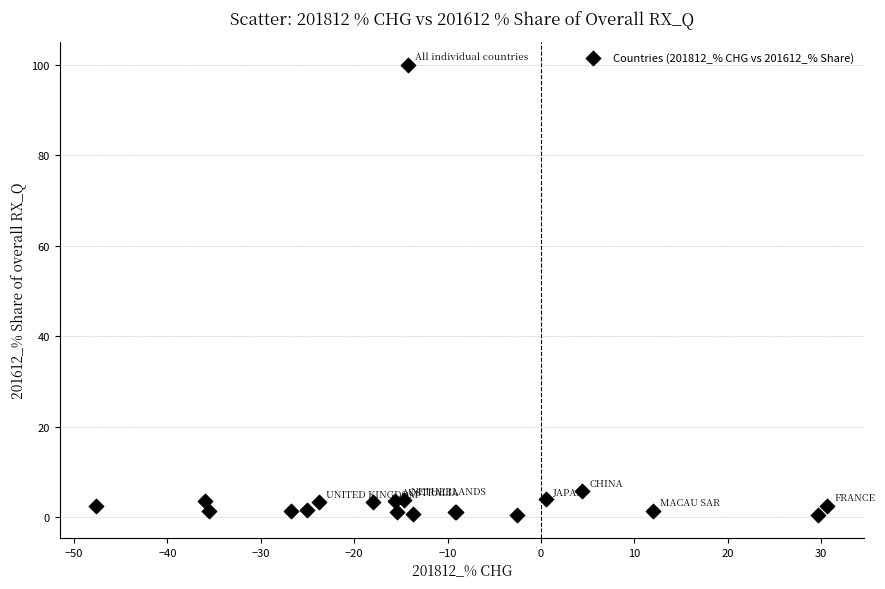

What Y value in the scatter plot is closest to 50?

5.6